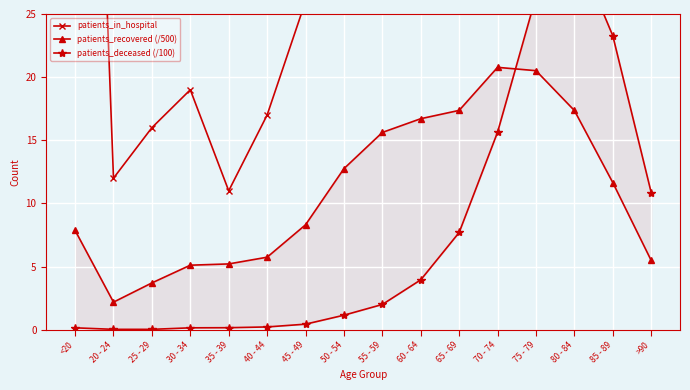

What is the total value across all series at 85 - 89?

191.9